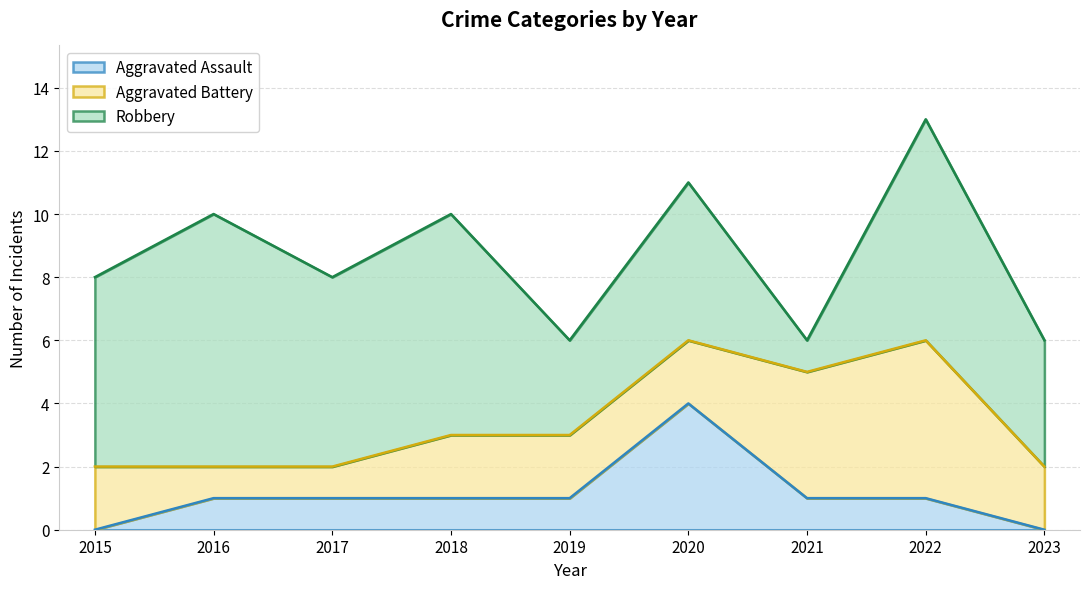

Does the chart have visible grid lines?

Yes